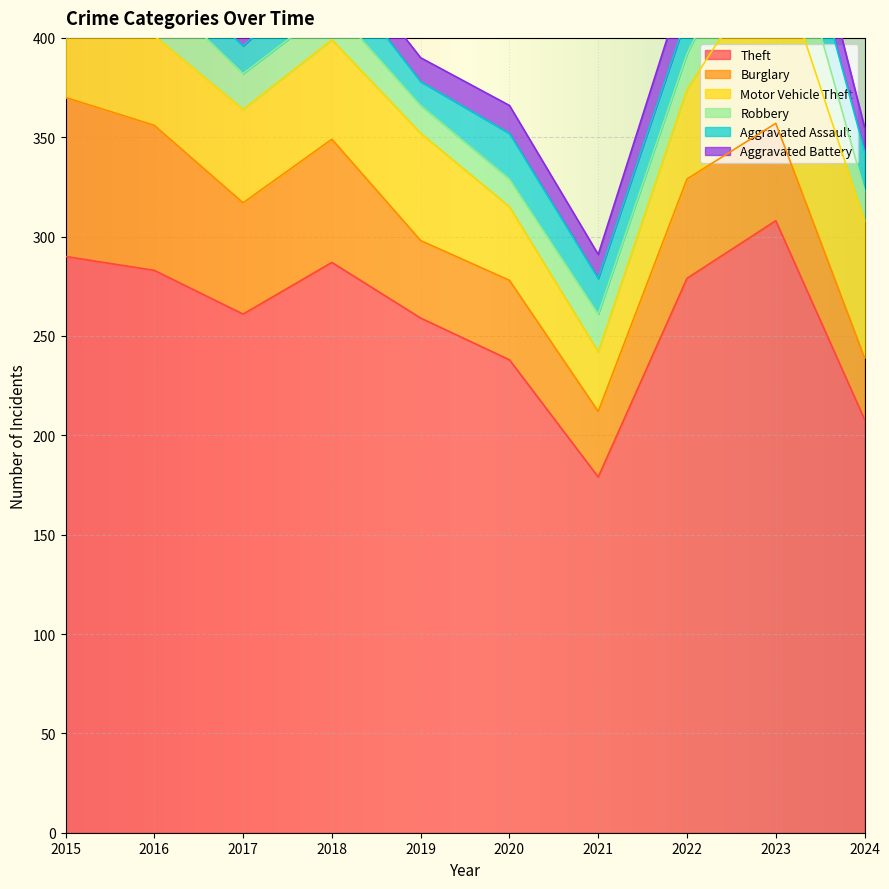

What is the spread (max minus min) of values at 2022?

261